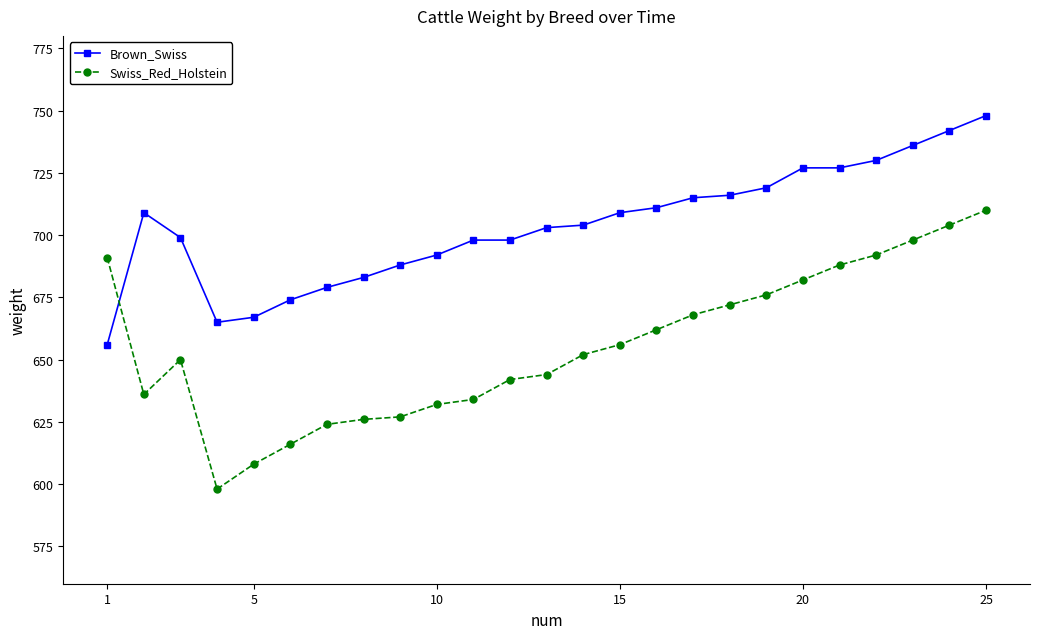

Rank the series by their average value, from highest to lowest.

Brown_Swiss, Swiss_Red_Holstein